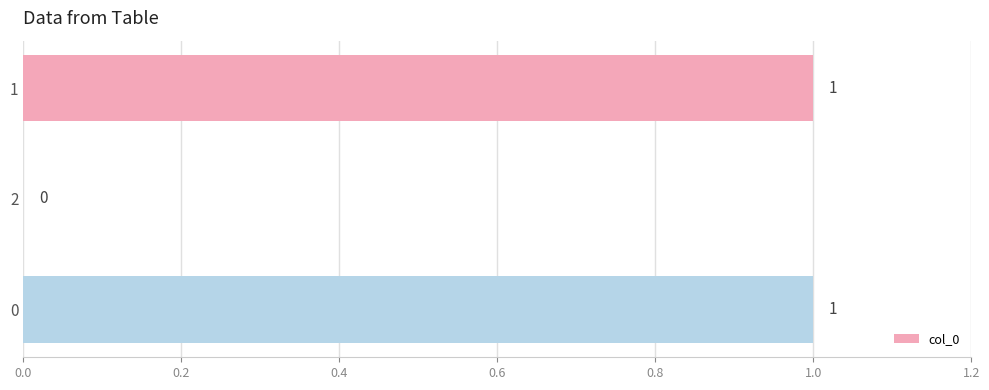

The value at 0 is 1. True or false?

True